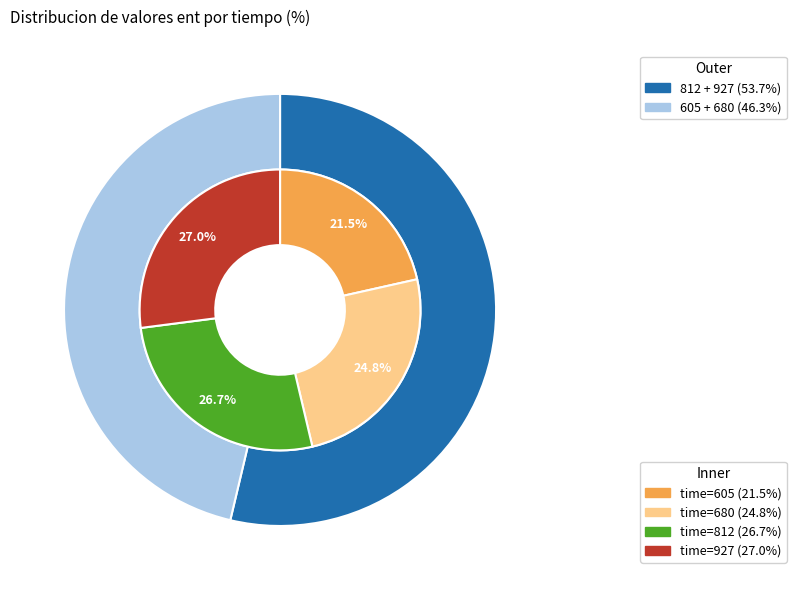

True or false: 605 accounts for 21% of the total.

True